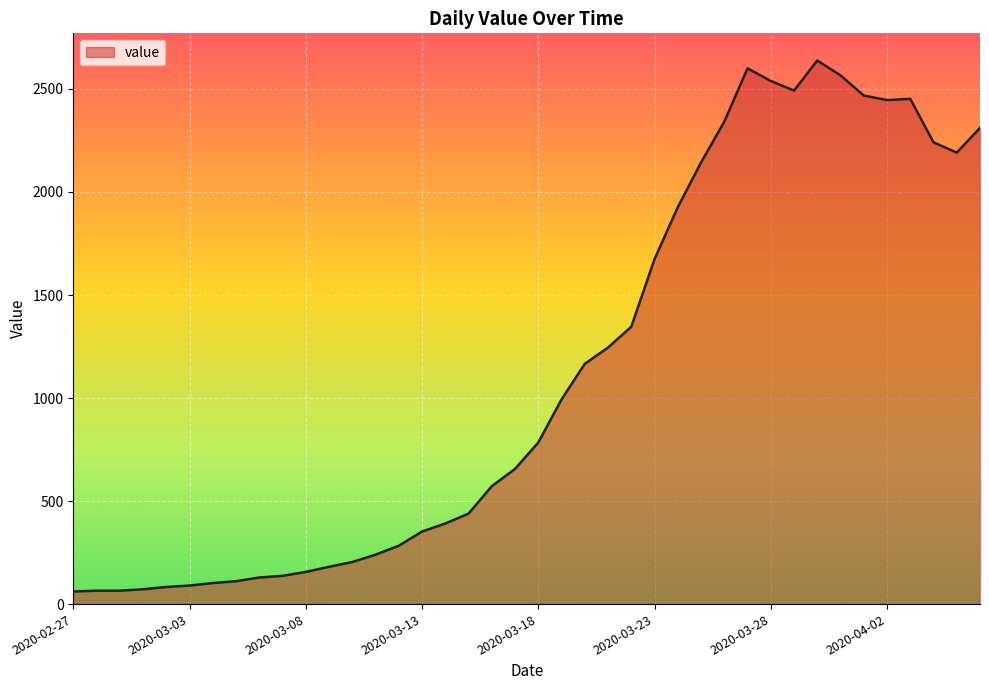

What is the difference between the maximum and minimum values?

2577